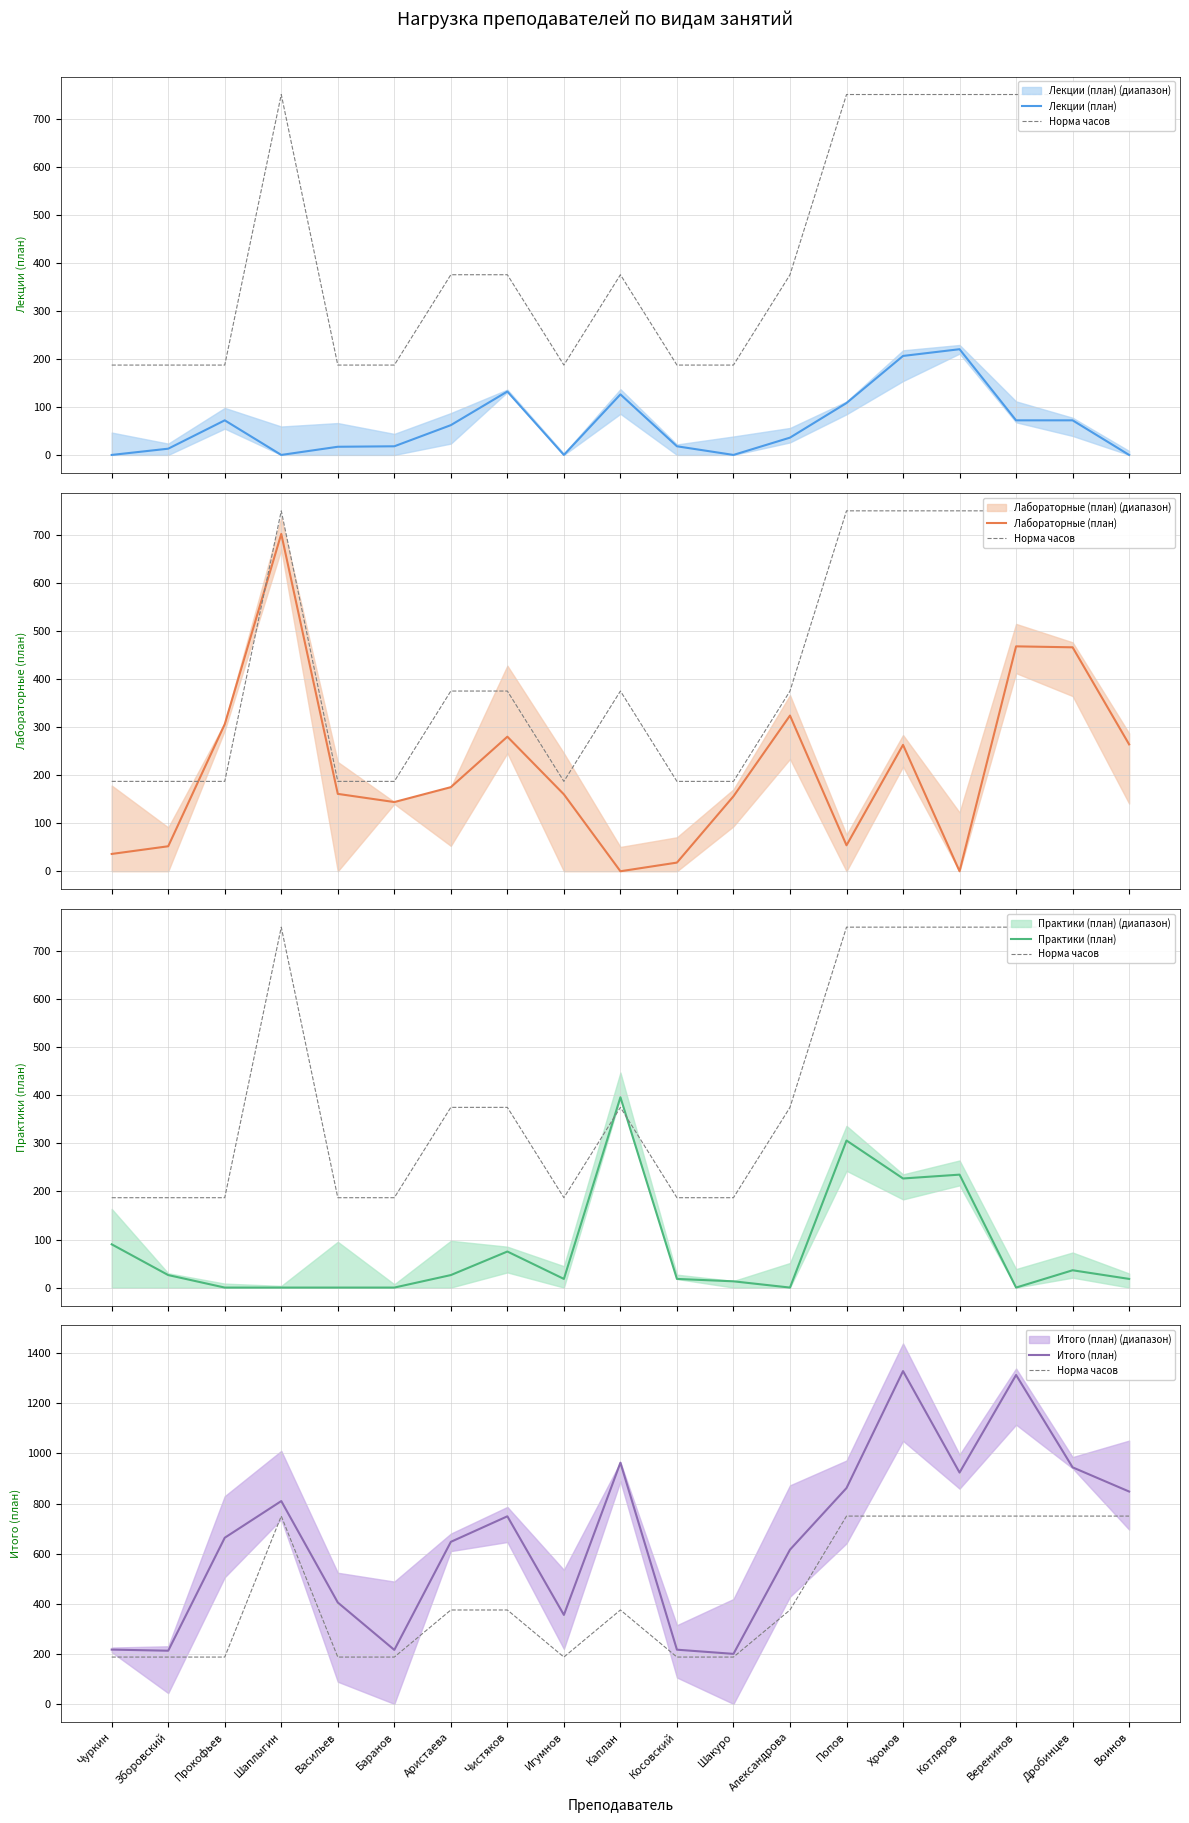

Where does the Лекции (план) series first go above 36?

Прокофьев